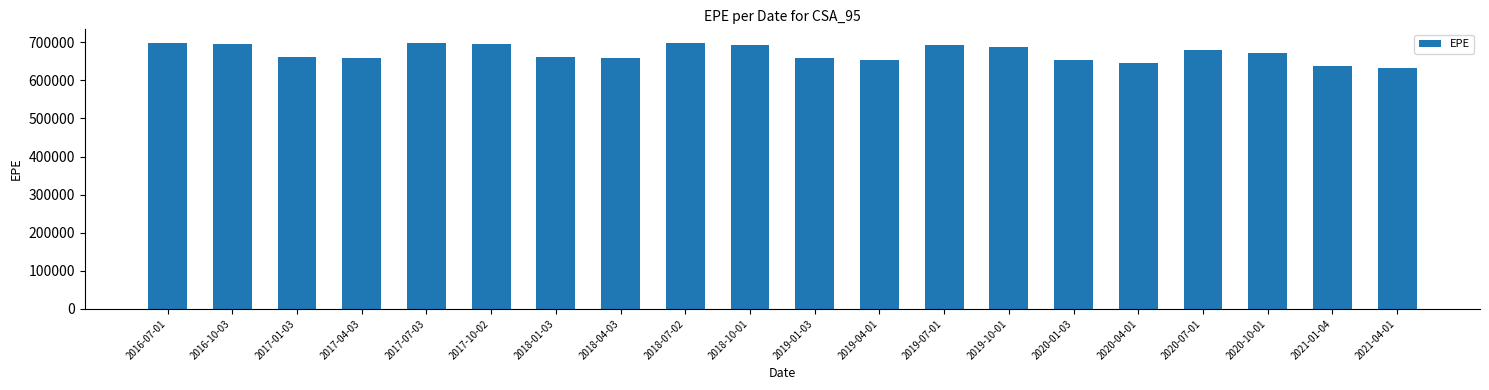

What is the value of the 10th bar from the left?

693169